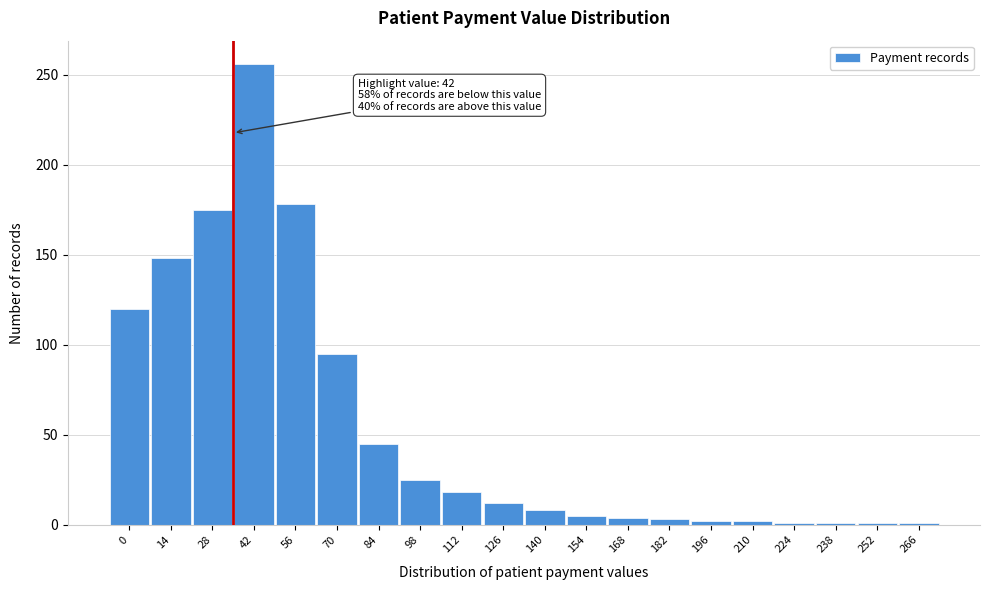

Between 112 and 84, which is larger?

84